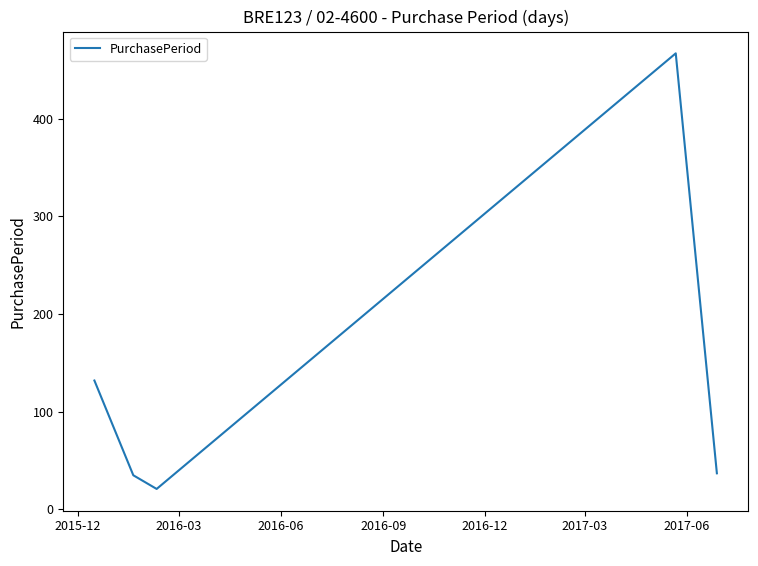

How many series are shown in this chart?

1